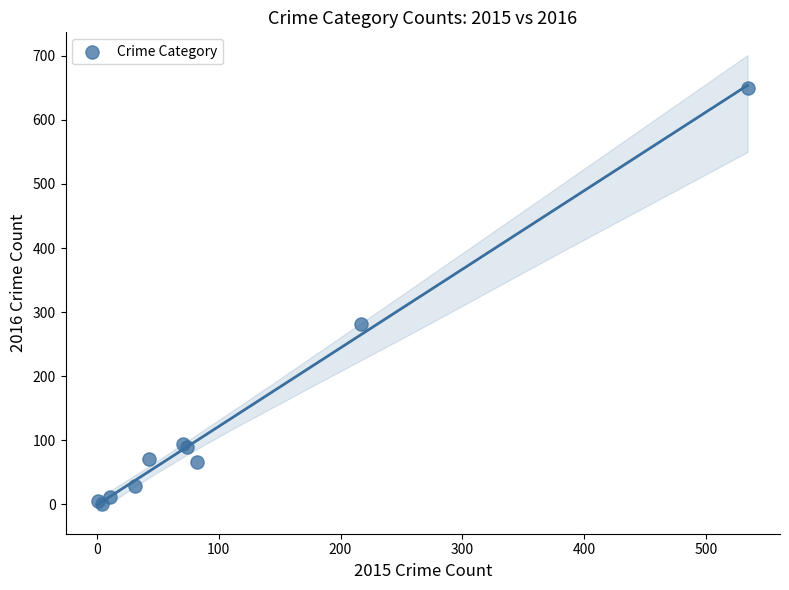

What Y value in the scatter plot is closest to 325?

282